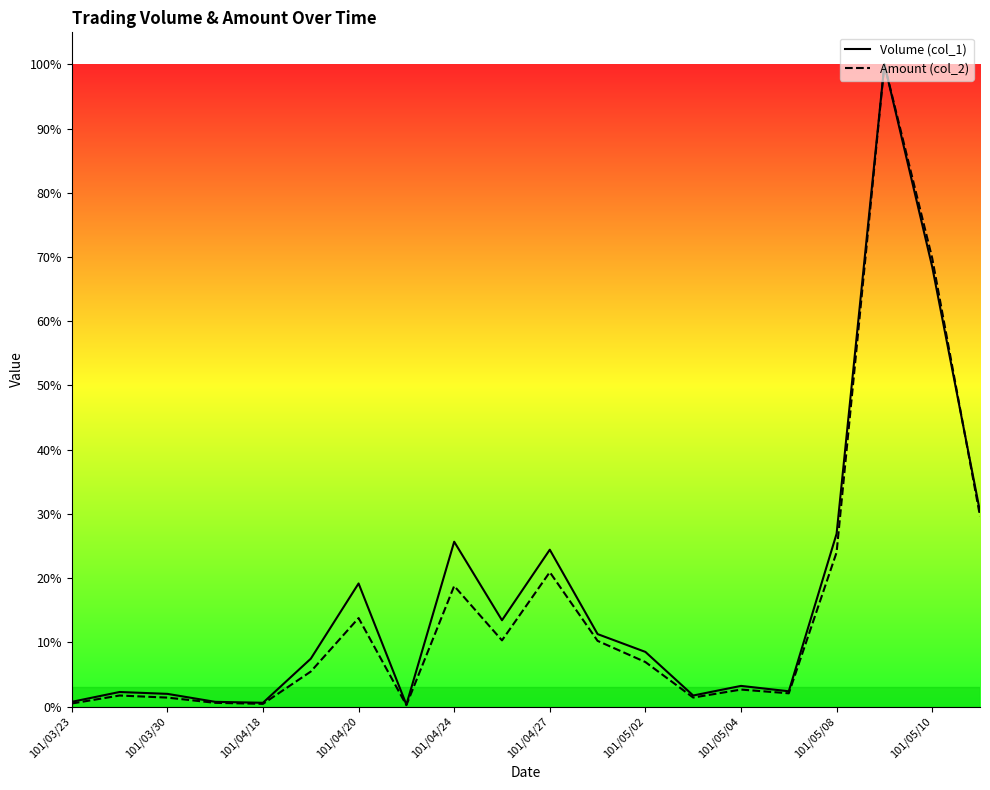

Is the value of Amount (col_2) at 101/05/10 greater than the value of Volume (col_1) at 13?

Yes